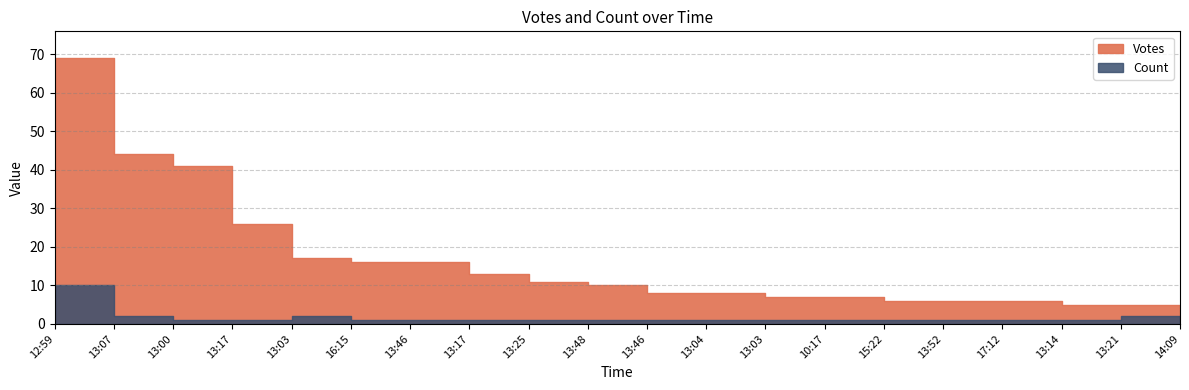

At which category does the chart reach its minimum across all series?

2019-10-09 13:00